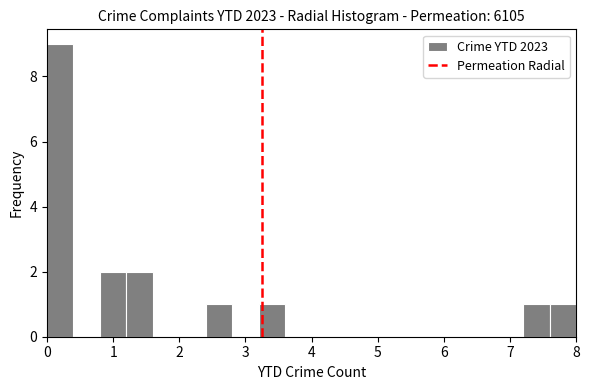

Reading left to right, list every bar in this chart as the range it spans on the x-axis followed by its height. The values are not printed on the chart, so give them approximately, as read against the axis.

0.0 to 0.4: 9
0.4 to 0.8: 0
0.8 to 1.2: 2
1.2 to 1.6: 2
1.6 to 2.0: 0
2.0 to 2.4: 0
2.4 to 2.8: 1
2.8 to 3.2: 0
3.2 to 3.6: 1
3.6 to 4.0: 0
4.0 to 4.4: 0
4.4 to 4.8: 0
4.8 to 5.2: 0
5.2 to 5.6: 0
5.6 to 6.0: 0
6.0 to 6.4: 0
6.4 to 6.8: 0
6.8 to 7.2: 0
7.2 to 7.6: 1
7.6 to 8.0: 1